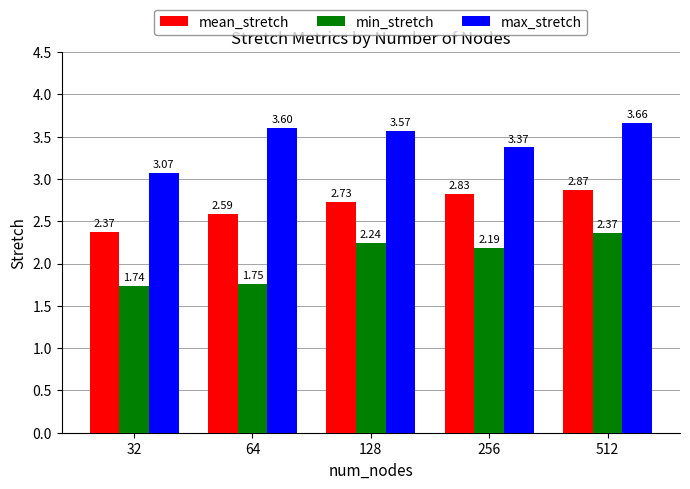

Rank the categories by min_stretch value from highest to lowest.

512, 128, 256, 64, 32